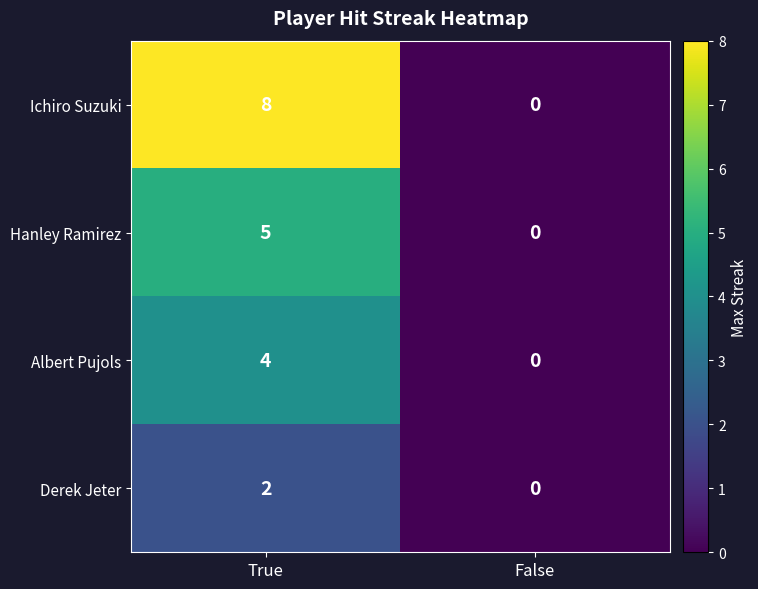

What is the sum of all Hanley Ramirez values?

5